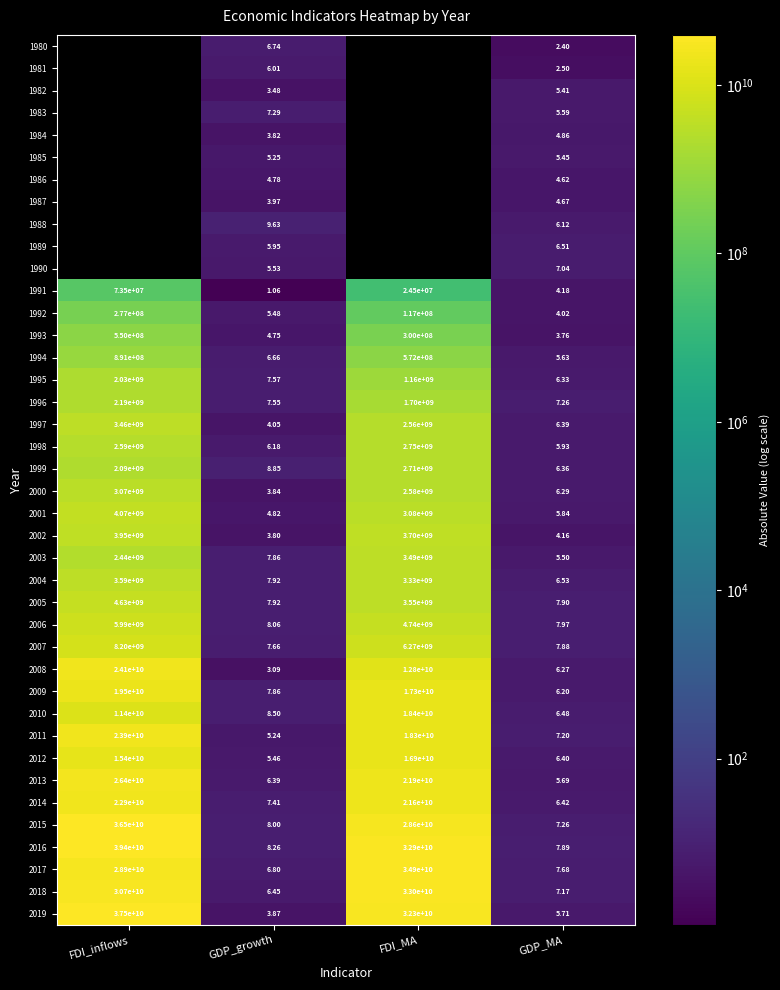

At which label does 2000 reach its peak?

FDI_inflows